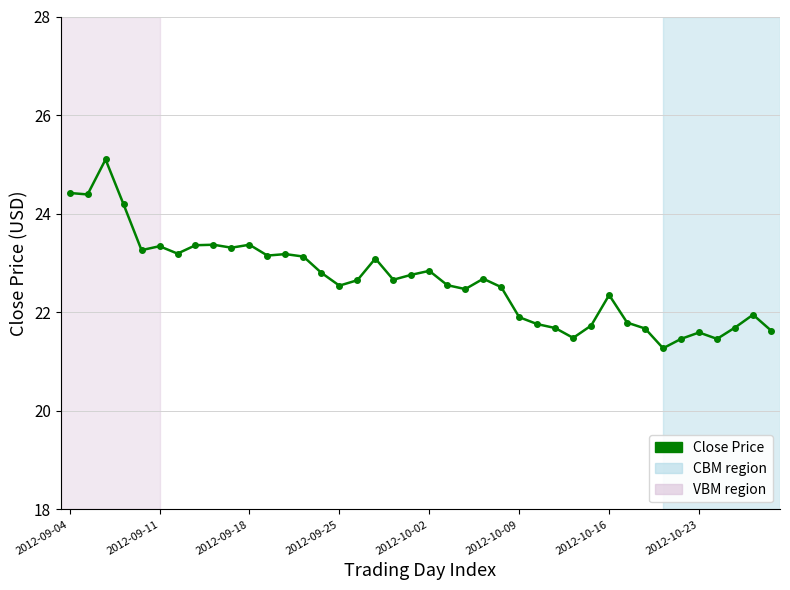

What is the value of the 30th point from the left?

21.7